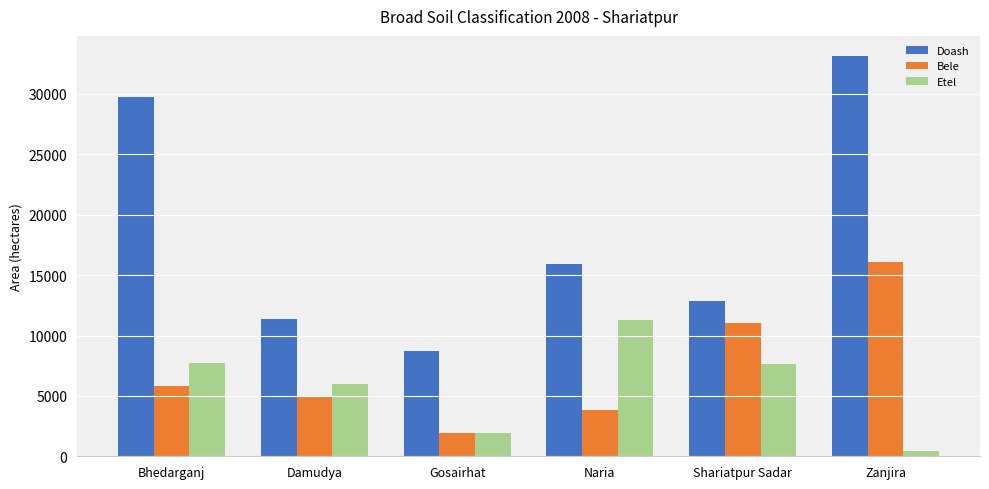

What is the label of the 4th bar from the right?

Gosairhat